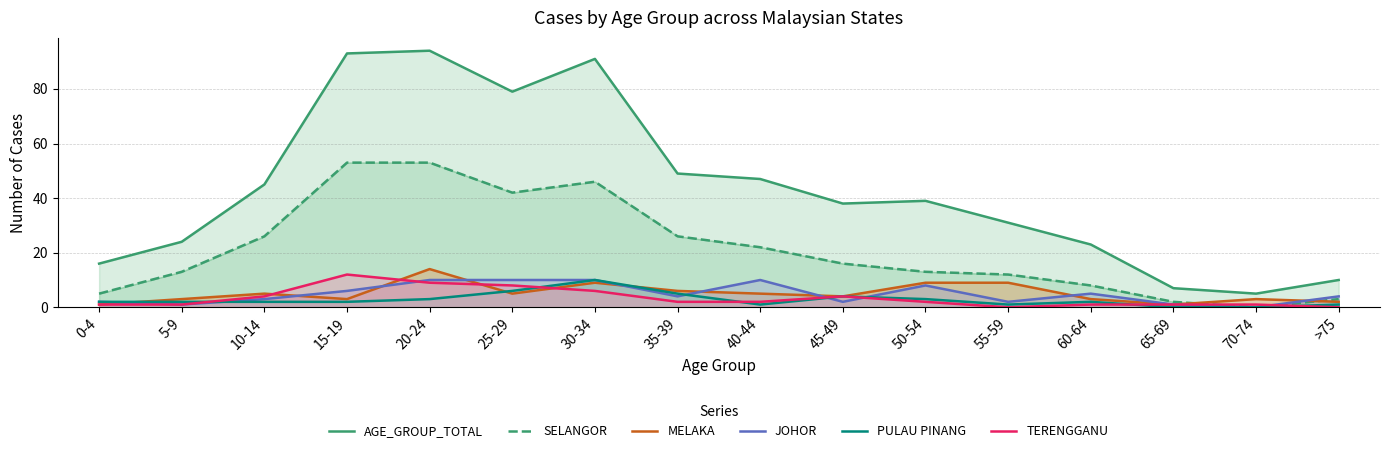

What is the lowest value of the MELAKA series?

1